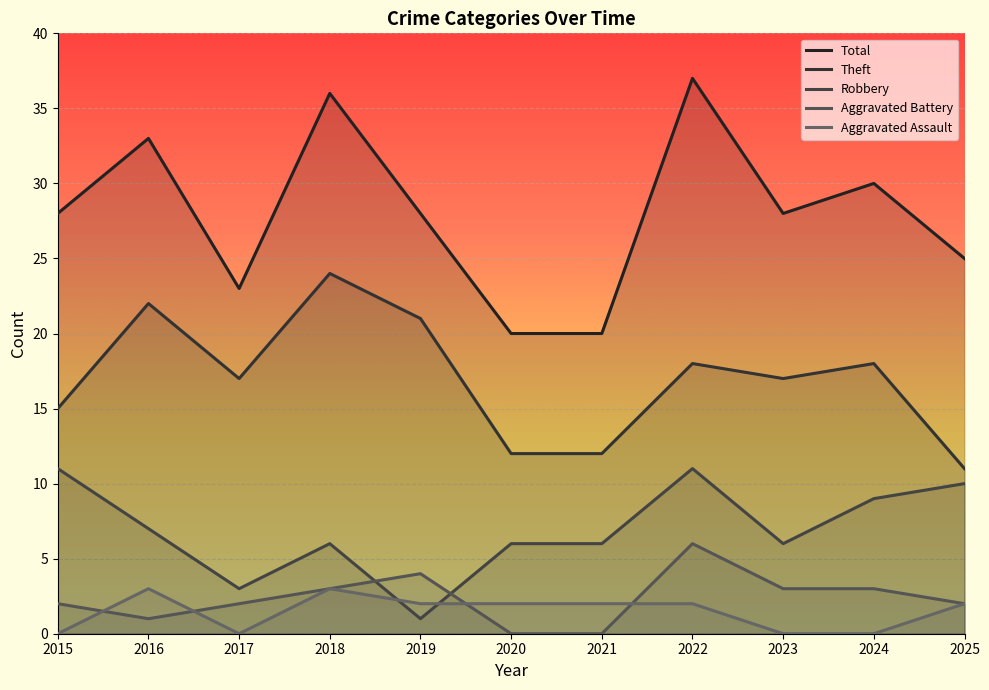

How many lines are shown in the chart?

5